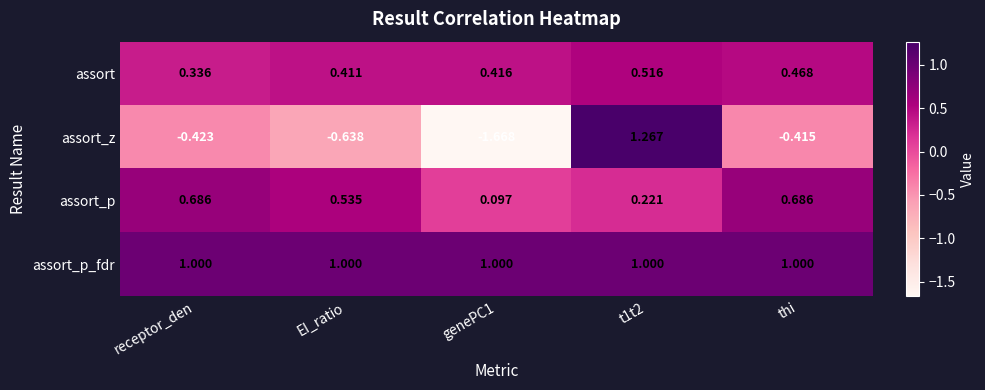

Rank the series by their maximum value, from highest to lowest.

assort_z, assort_p_fdr, assort_p, assort